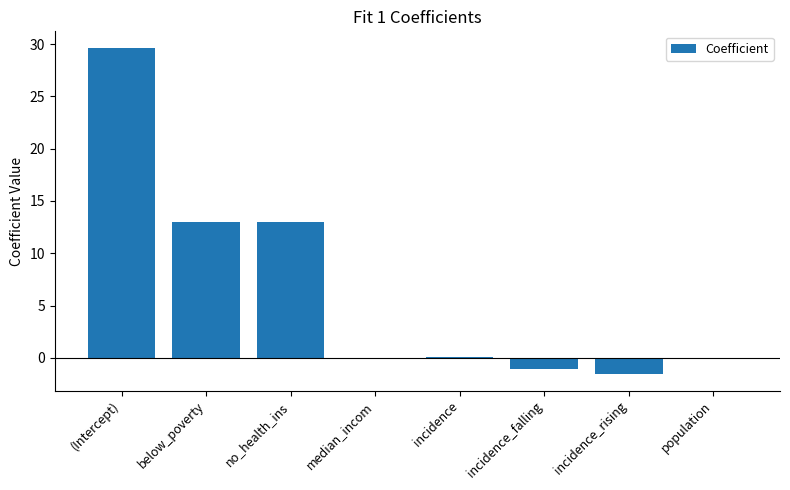

At which label does the data first exceed 0?

(Intercept)